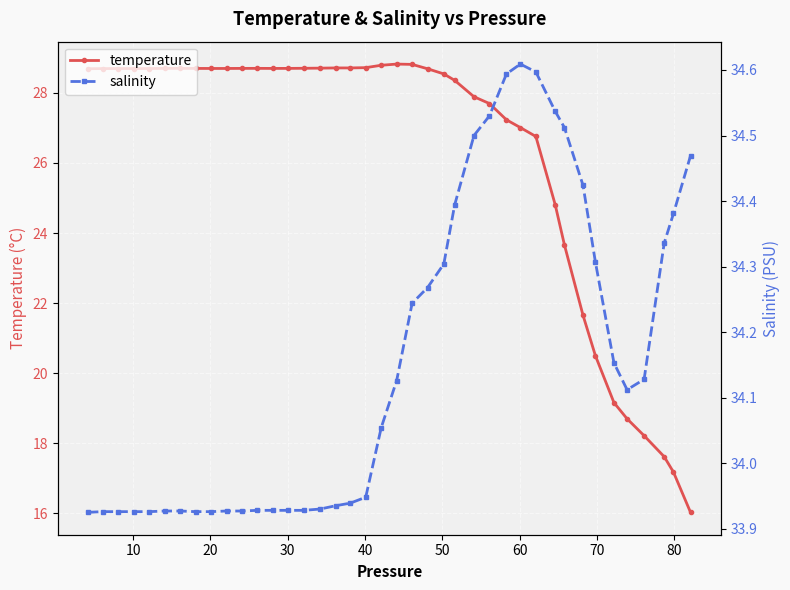

What is the maximum value for temperature?

28.8